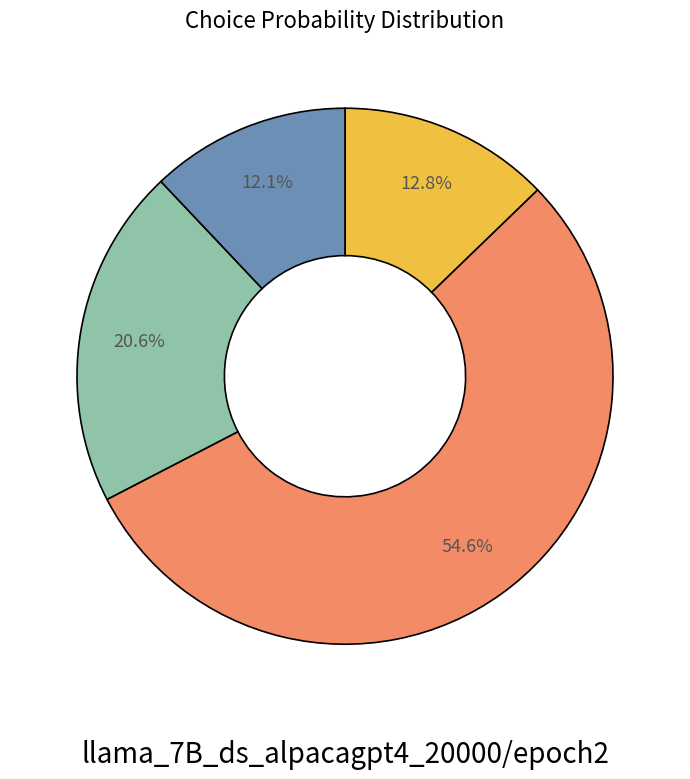

Is there a majority slice in this chart?

Yes